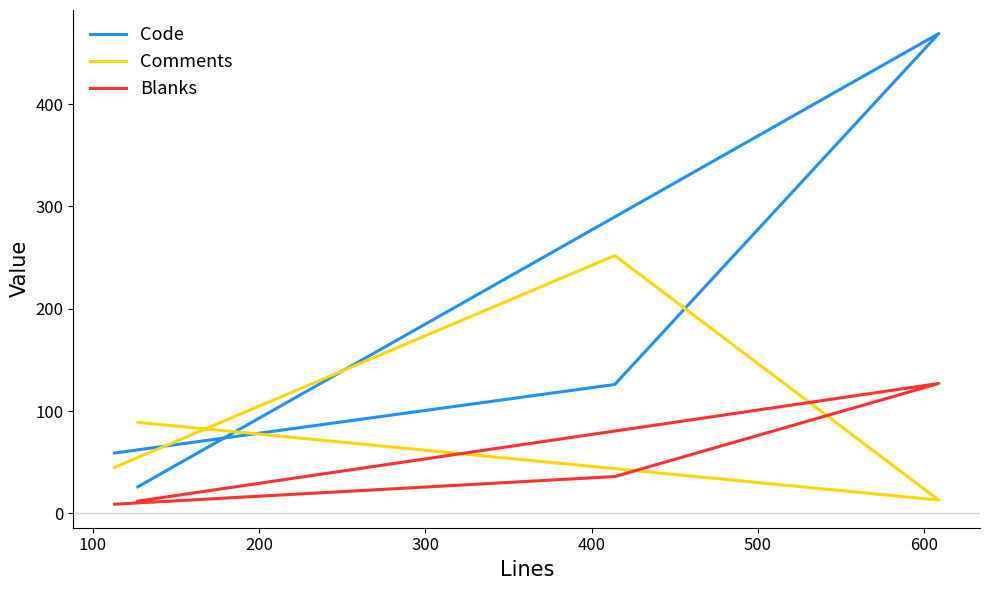

How many values in the Comments series exceed 89?

1